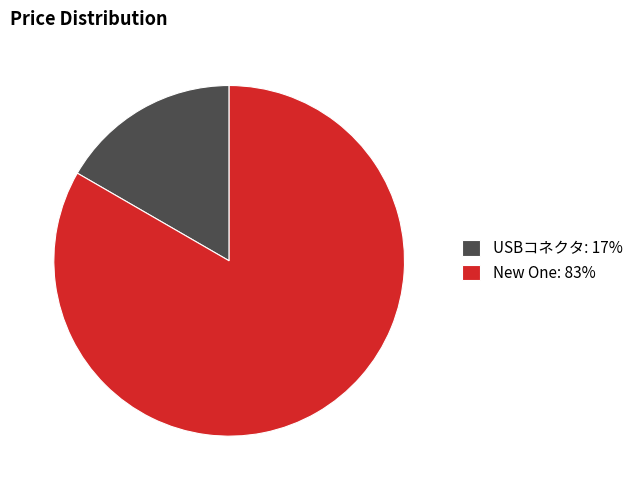

Which has a higher value, New One: 83% or USBコネクタ: 17%?

New One: 83%